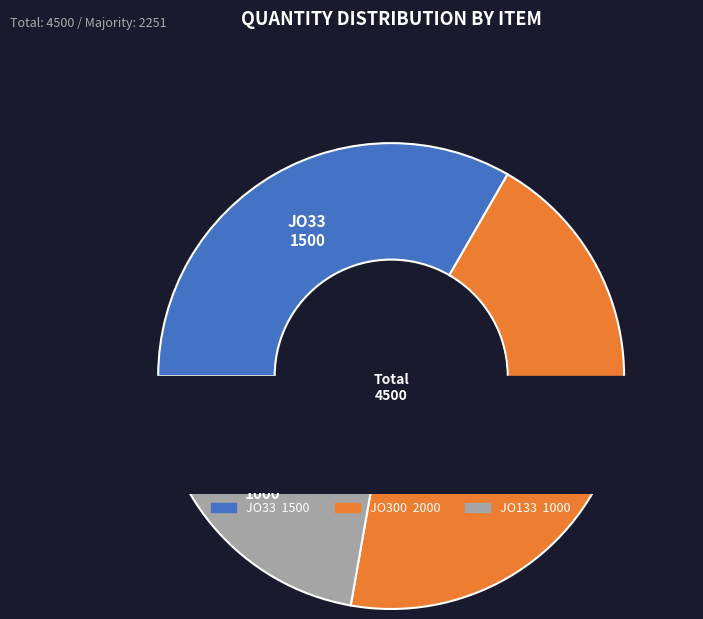

How many segments does this pie chart have?

3